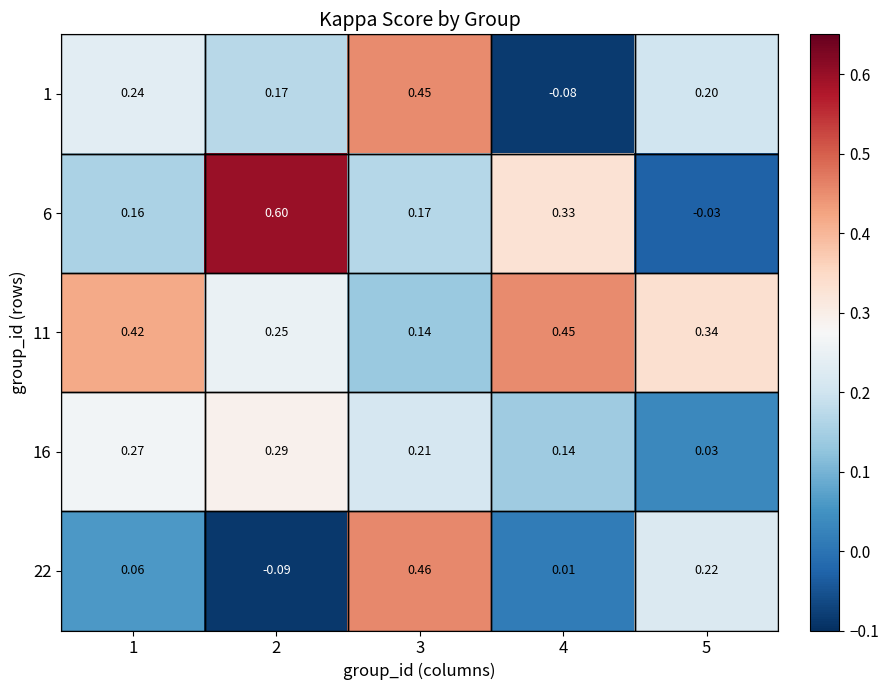

Is the value of 16 at 1 greater than the value of 6 at 4?

No